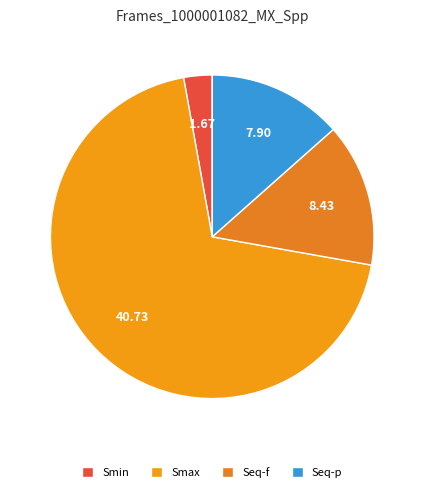

What is the ratio of the value at Seq-p to the value at Seq-f?

0.9